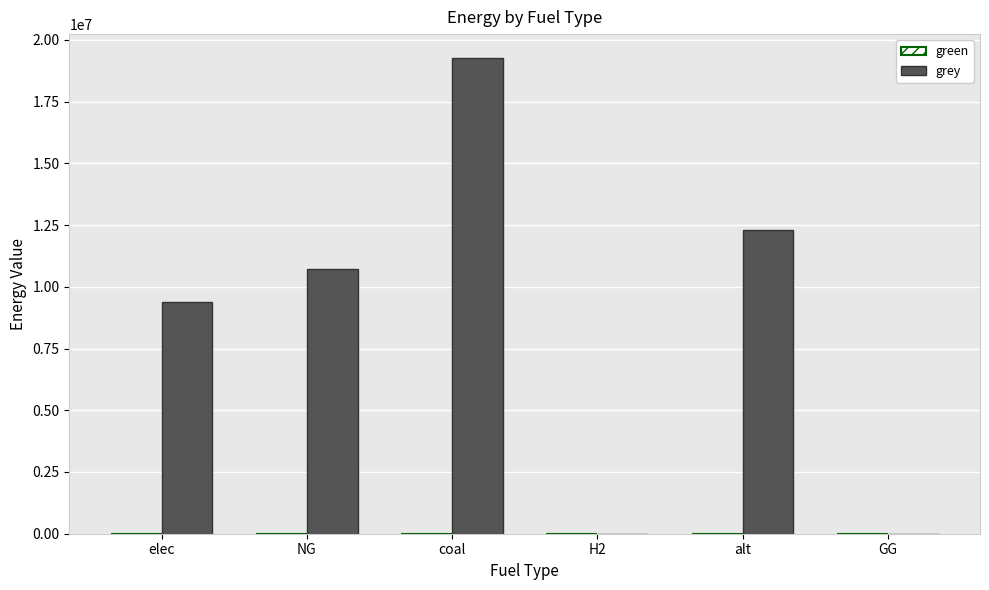

How many series are shown in this chart?

1